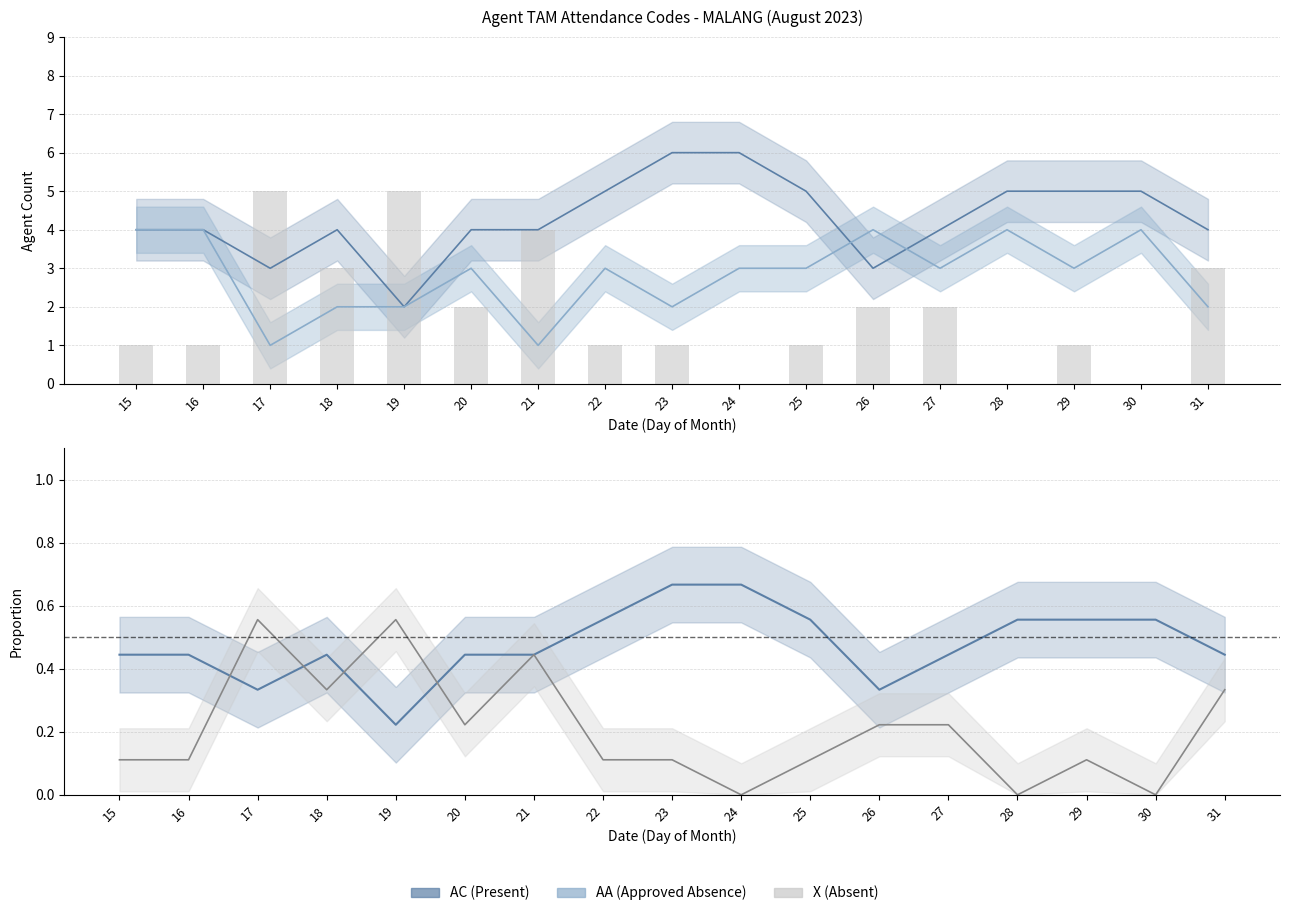

The value of X (Absent) at 19 is 5.0. True or false?

True